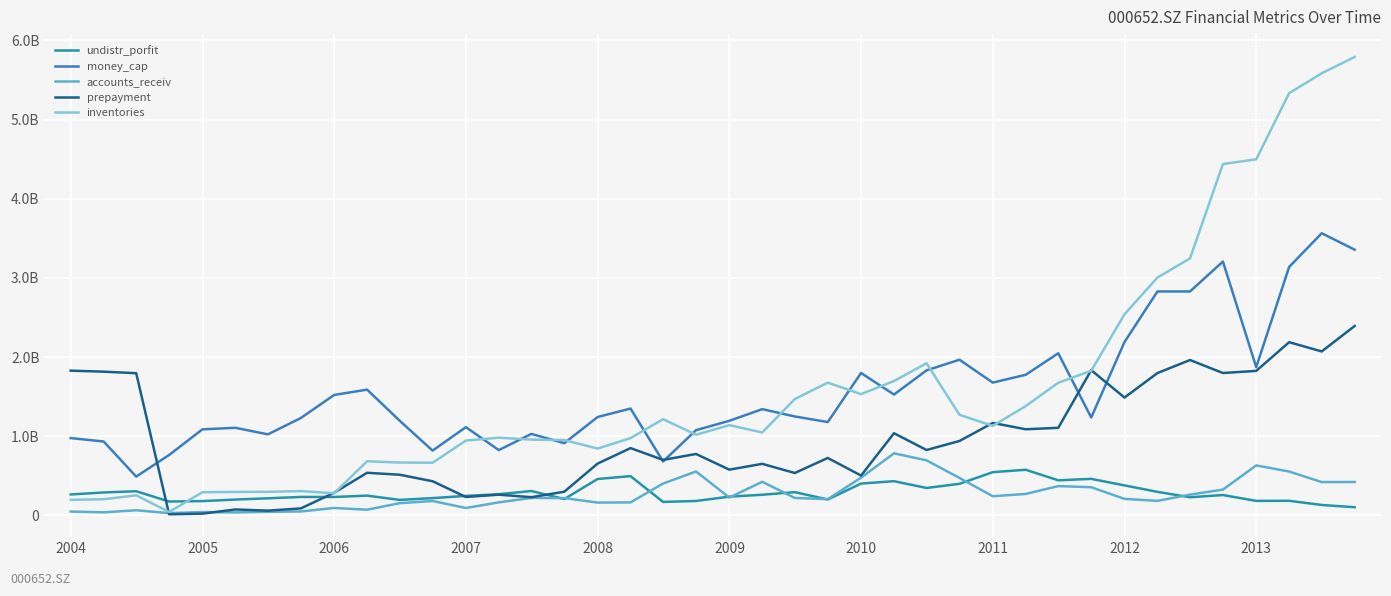

Is this an area chart (filled region under the line)?

No